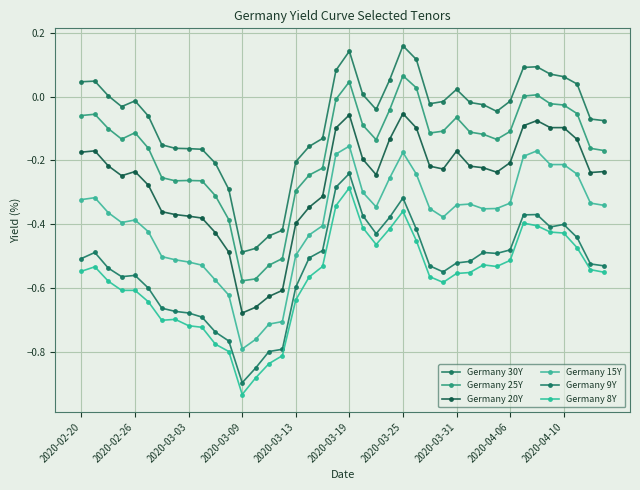

True or false: Germany 9Y and Germany 25Y intersect in this chart.

False